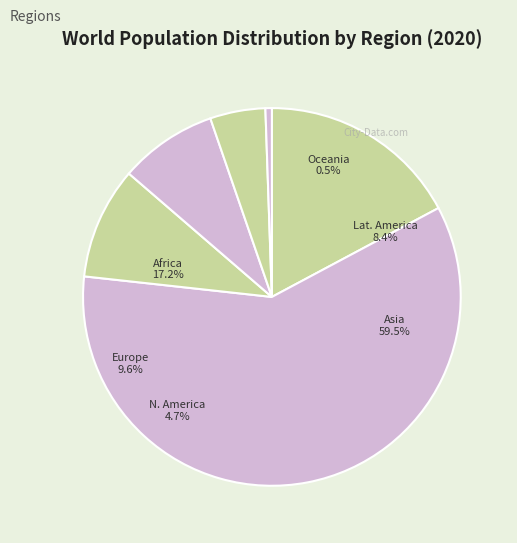

How many slices are in this pie chart?

6